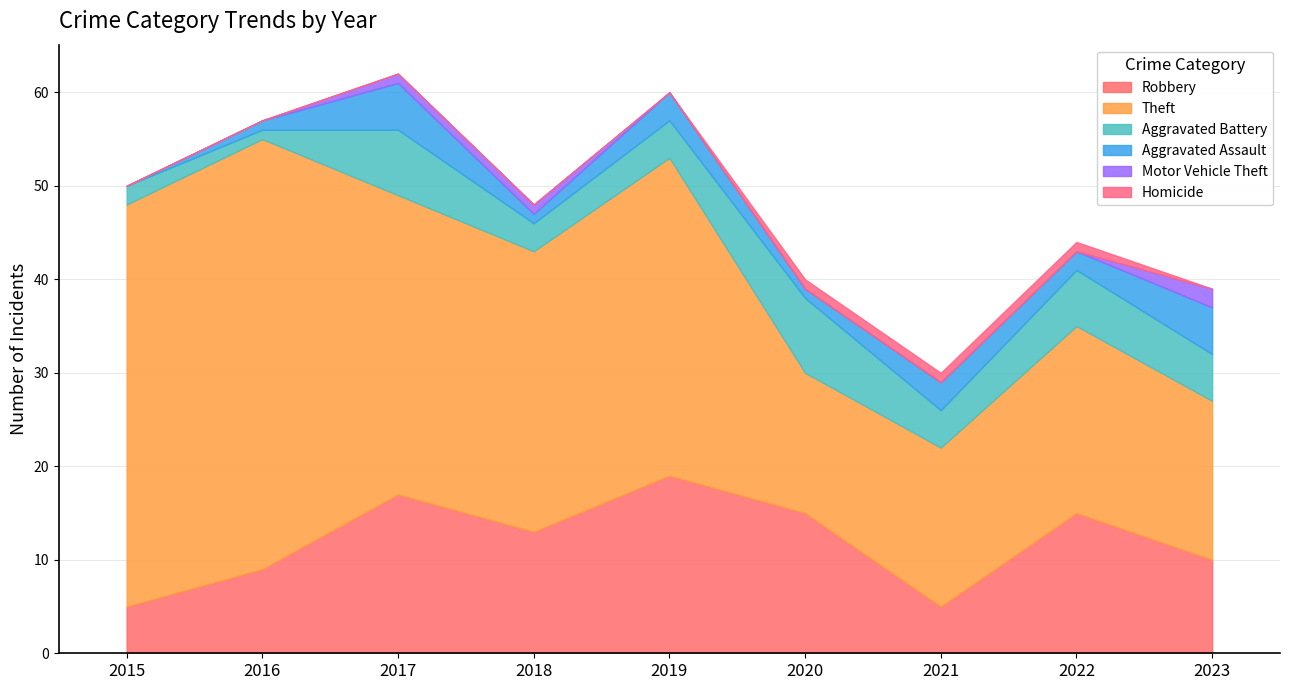

What is the total value across all series at 2021?

30